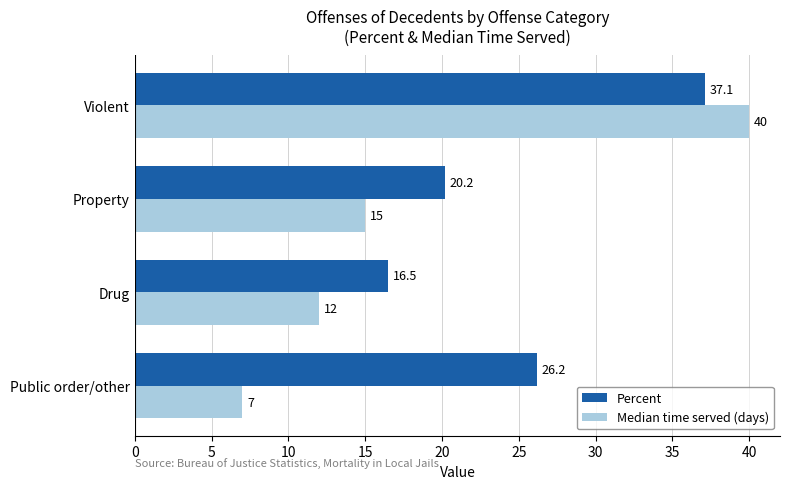

The Median time served (days) series shows 11.3 at Public order/other. True or false?

False